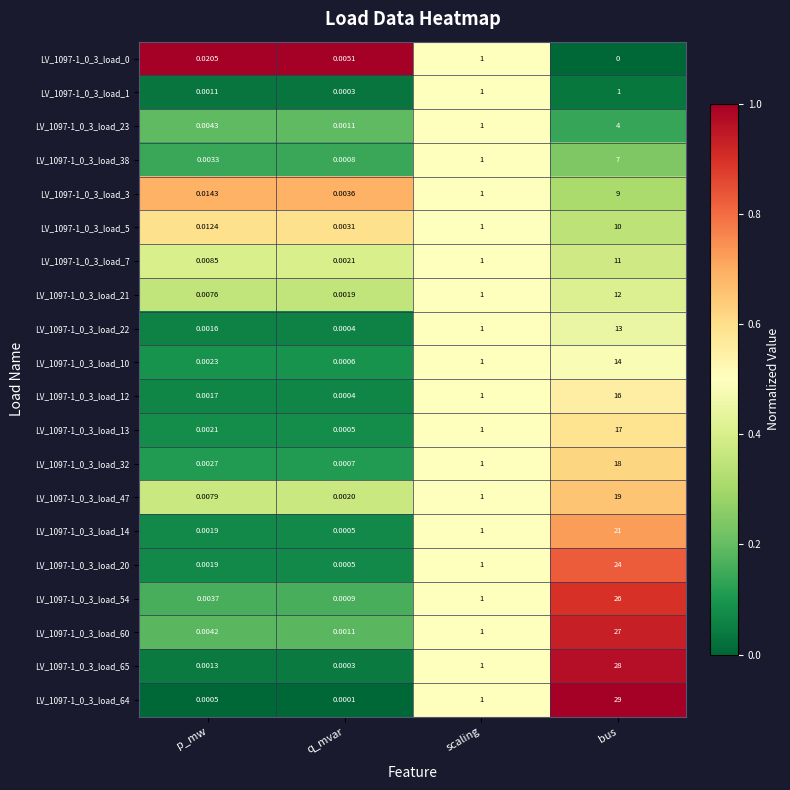

Which category has the lowest value across all series?

bus